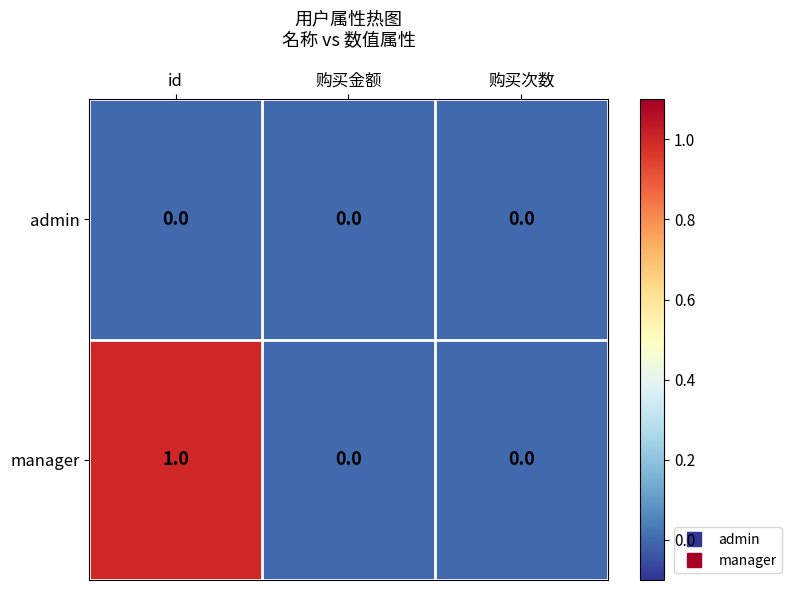

At which category does the chart reach its peak across all series?

id